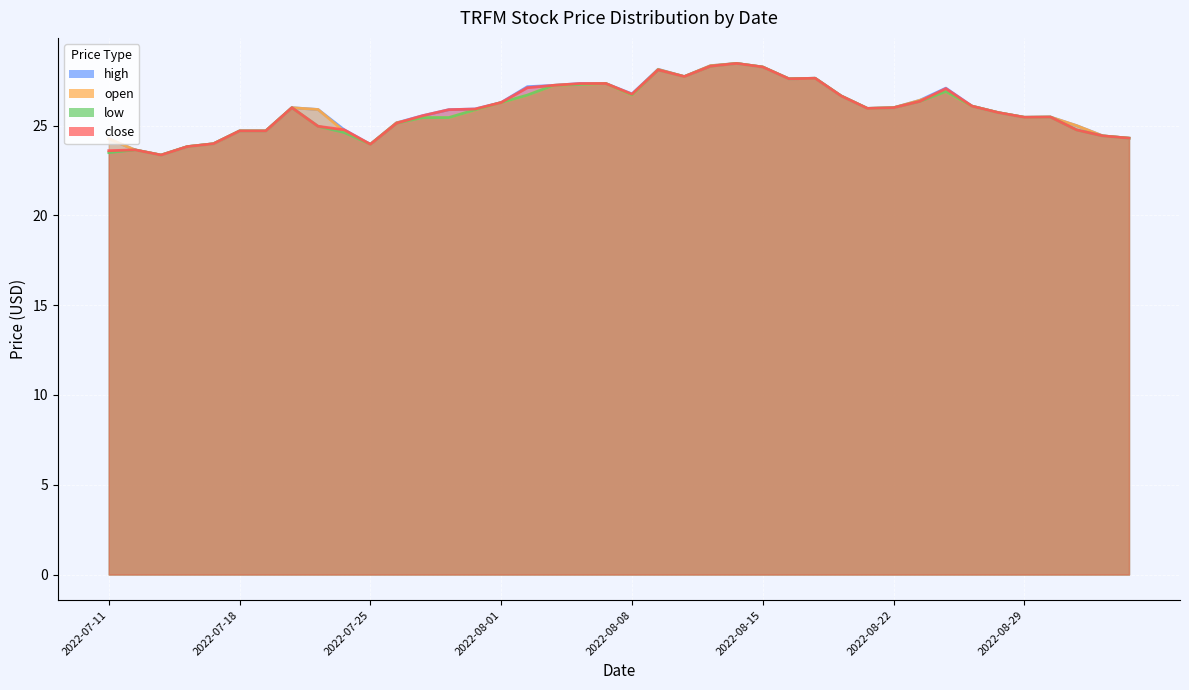

At which category does close reach its first local valley?

2022-07-13